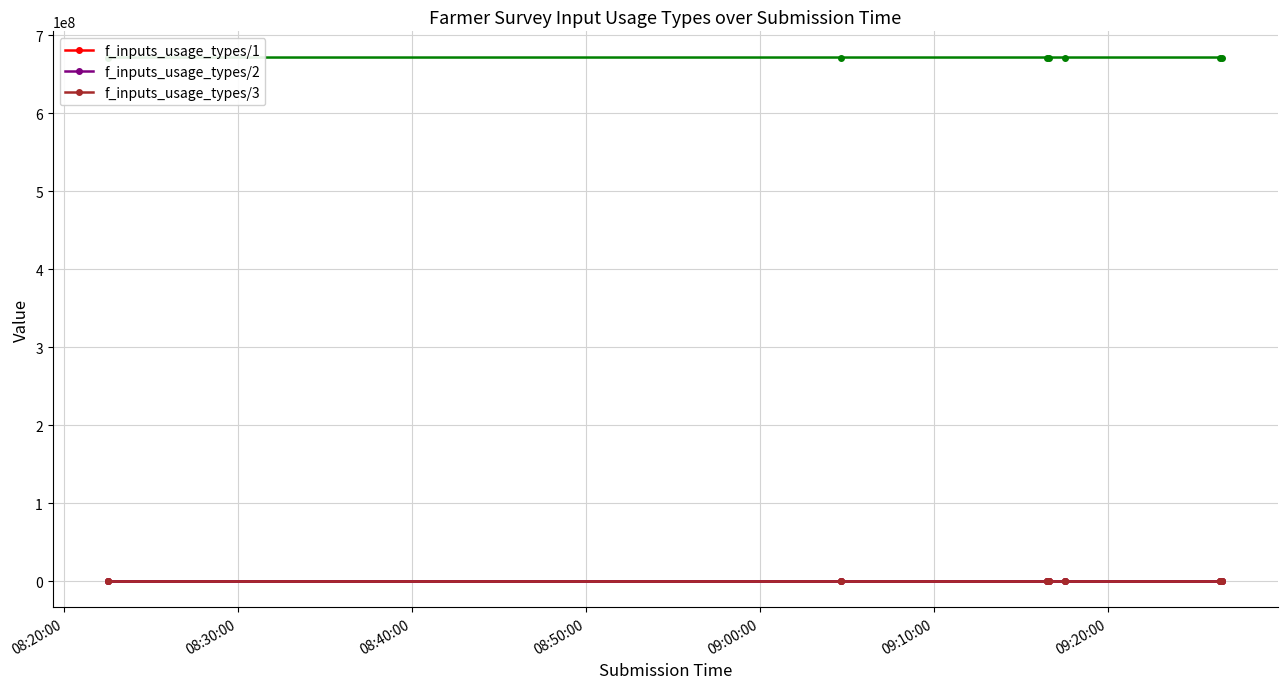

Which series has the largest total across all categories?

f_inputs_usage_types/3